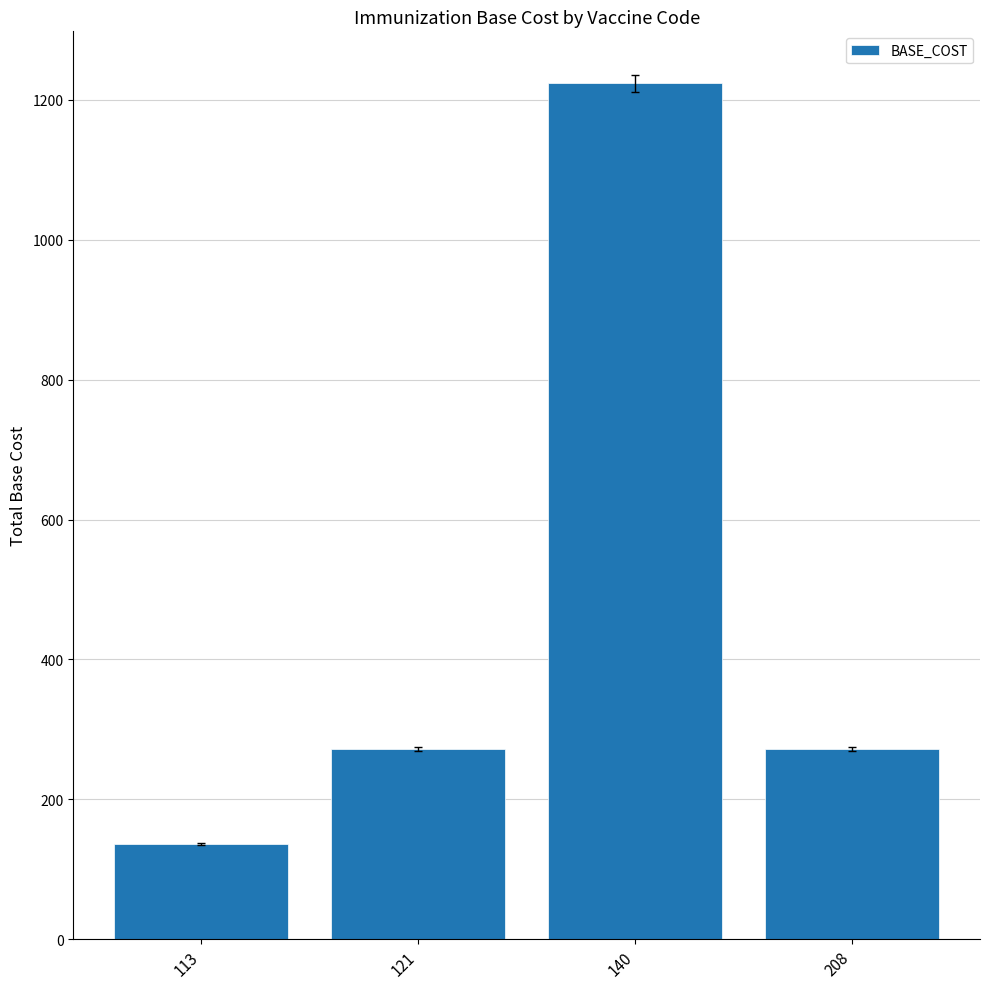

Reading right to left, extract all data points from this chart.

272	1224	272	136